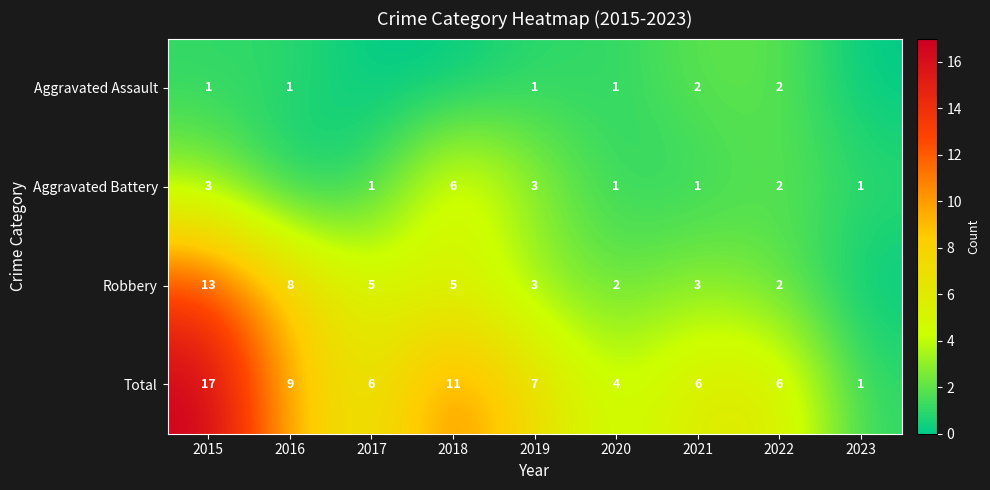

What is the difference between the Robbery values at 2017 and 2022?

3